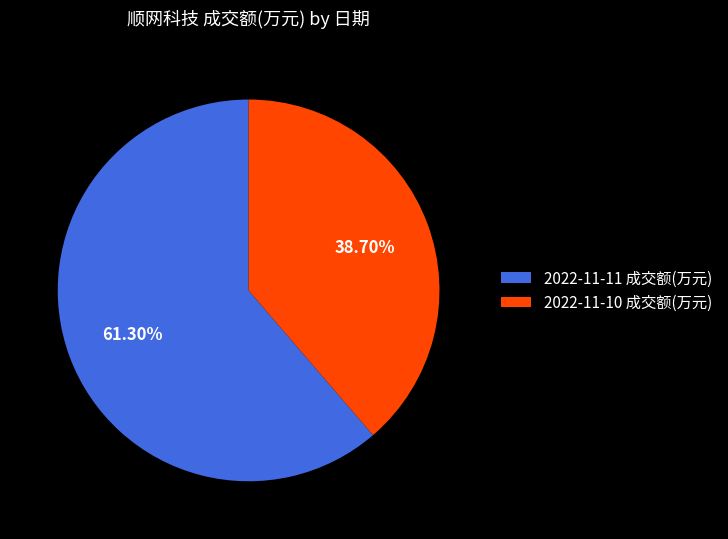

How many slices are in this pie chart?

2